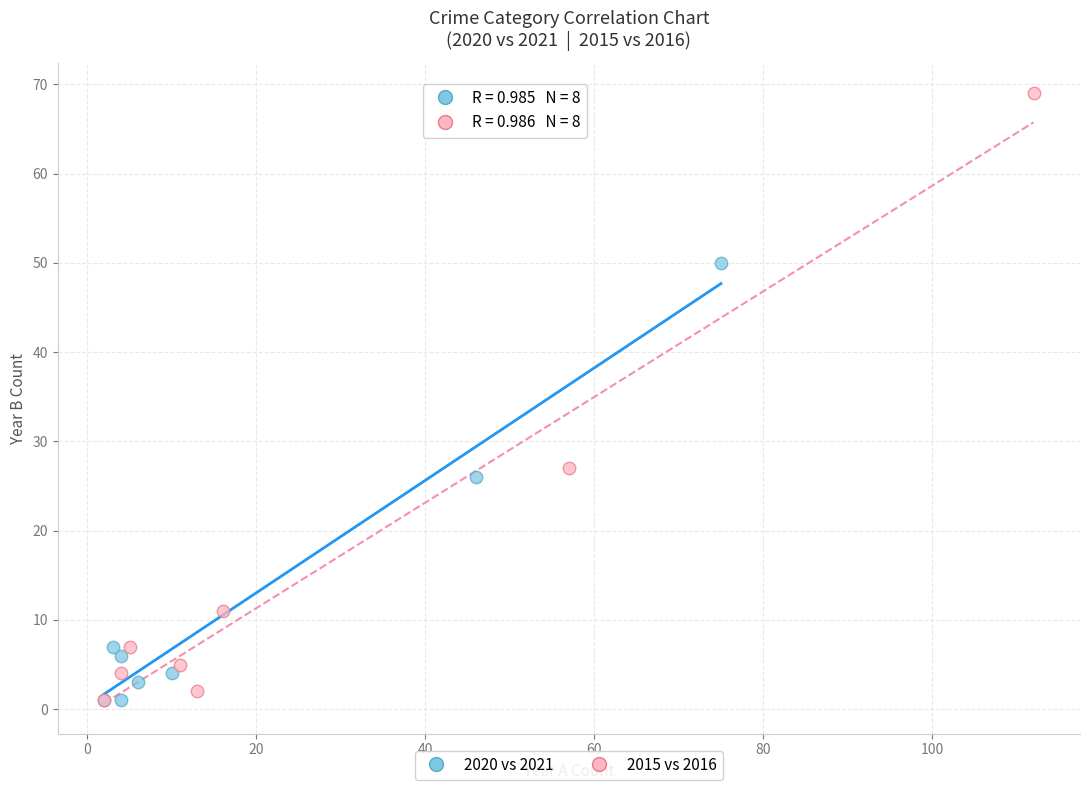

Which series has the largest Y range (max minus min)?

2015 vs 2016